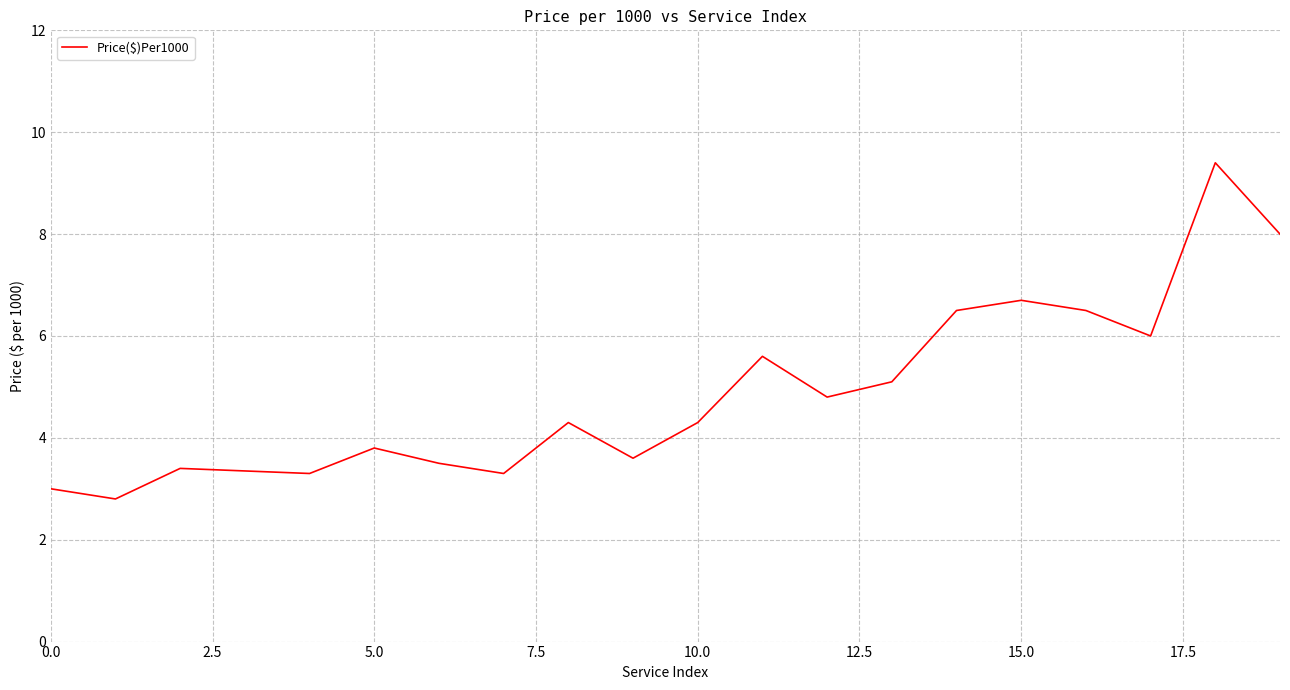

What is the minimum value shown in the chart?

2.8